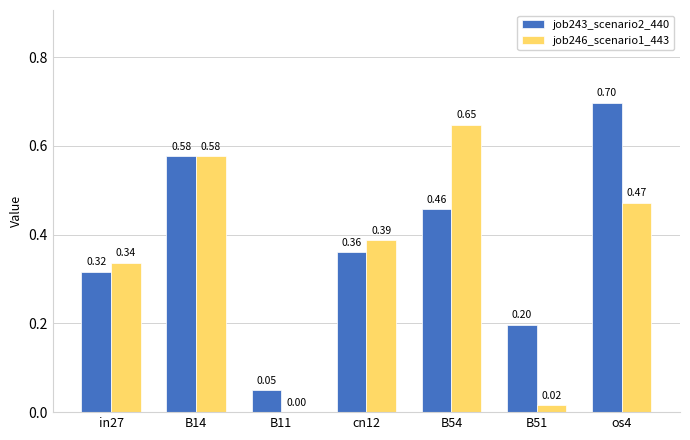

Which series changed the most between B51 and os4?

job243_scenario2_440